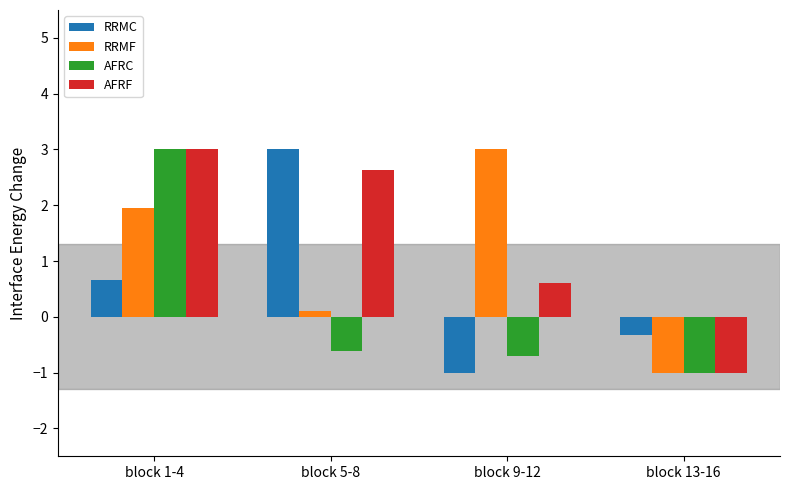

What is the sum of the RRMF values at block 9-12 and block 13-16?

2.0